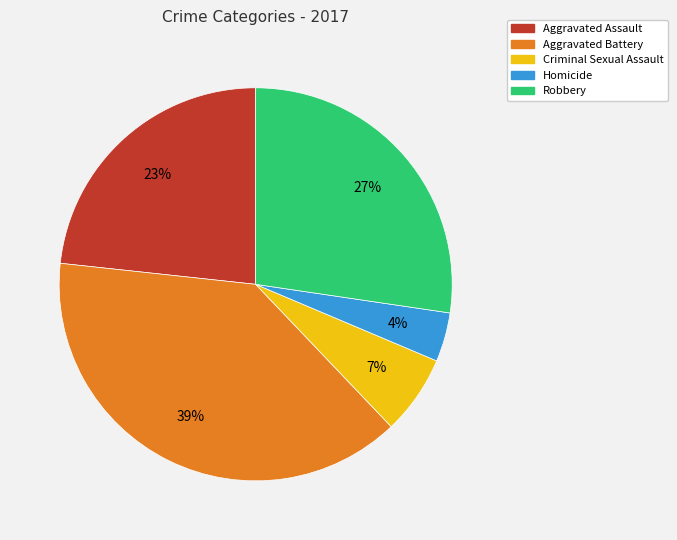

Count the number of slices in the pie.

5